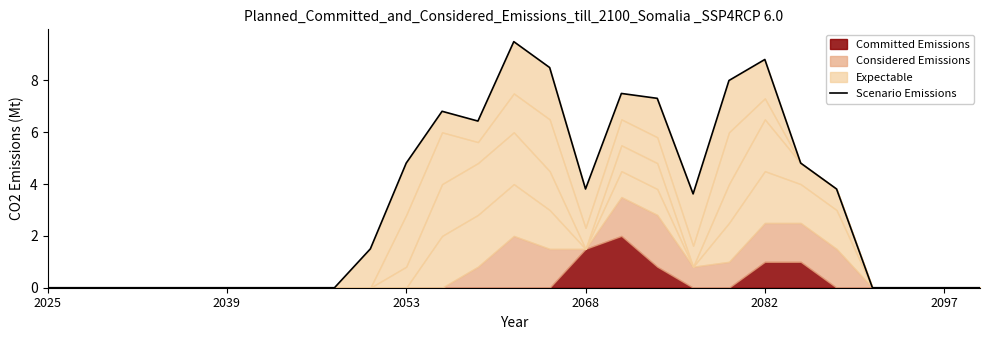

Count the number of values greater than 1.

14